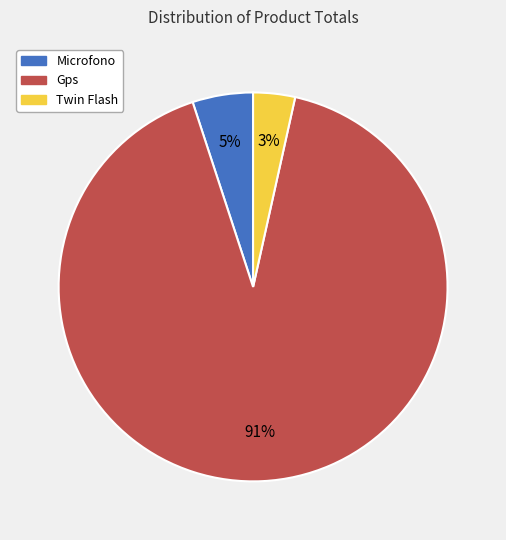

To the nearest percent, what portion does Microfono represent?

5%